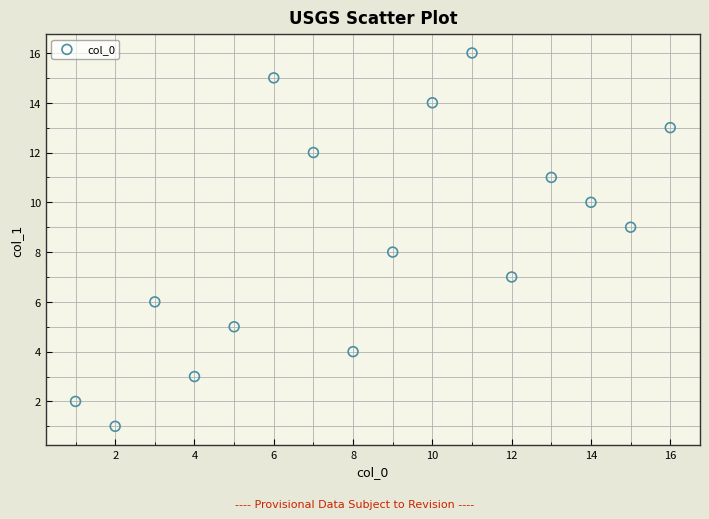

What is the range of Y values (max minus min)?

15